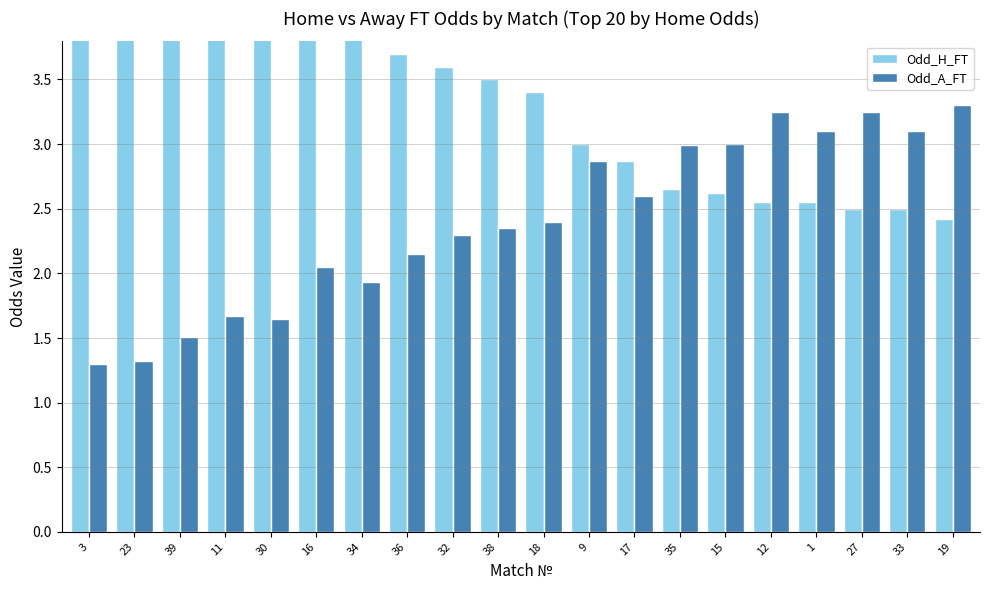

Is it true that Odd_H_FT equals 7.4 at 39?

True